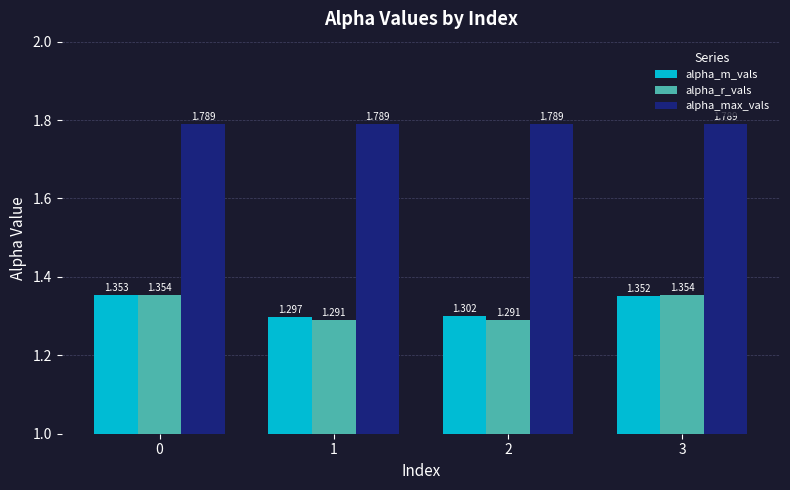

How many groups of bars are there?

4